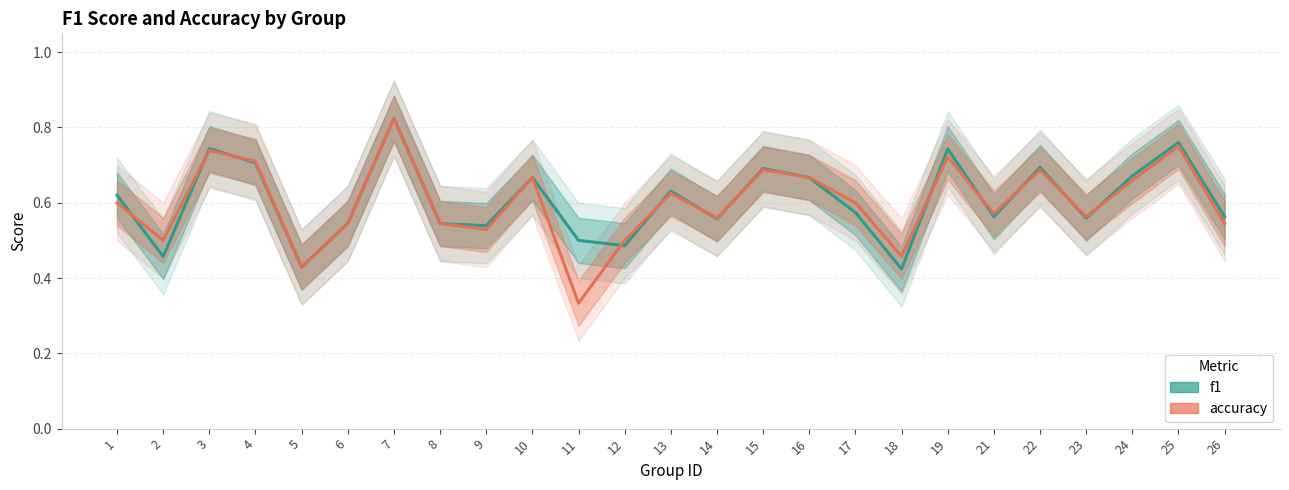

Reading left to right, extract all data points from this chart.

f1: 1=0.6	2=0.5	3=0.7	4=0.7	5=0.4	6=0.5	7=0.8	8=0.5	9=0.5	10=0.7	11=0.5	12=0.5	13=0.6	14=0.6	15=0.7	16=0.7	17=0.6	18=0.4	19=0.7	21=0.6	22=0.7	23=0.6	24=0.7	25=0.8	26=0.6
accuracy: 1=0.6	2=0.5	3=0.7	4=0.7	5=0.4	6=0.5	7=0.8	8=0.5	9=0.5	10=0.7	11=0.3	12=0.5	13=0.6	14=0.6	15=0.7	16=0.7	17=0.6	18=0.5	19=0.7	21=0.6	22=0.7	23=0.6	24=0.7	25=0.8	26=0.5